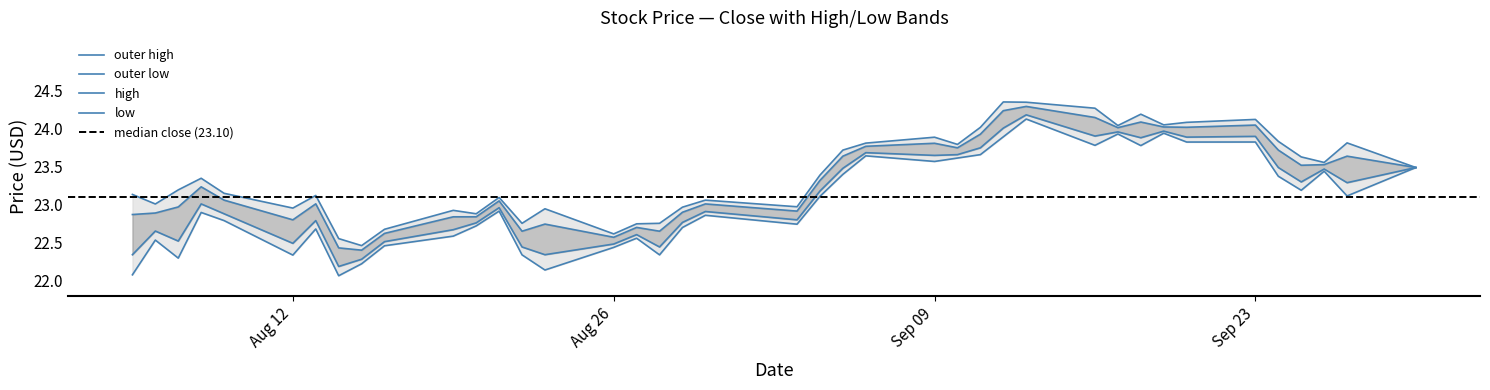

Where is high nearest to the value 23?

2019-08-30